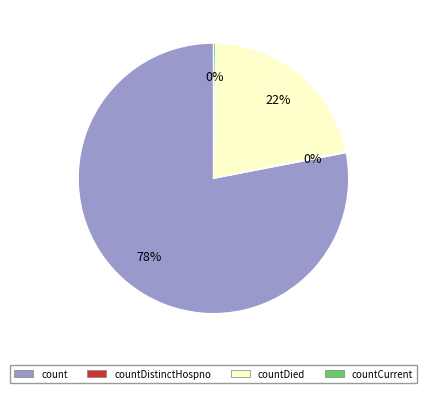

To the nearest percent, what is the difference between the largest and smallest slice percentages?

78%